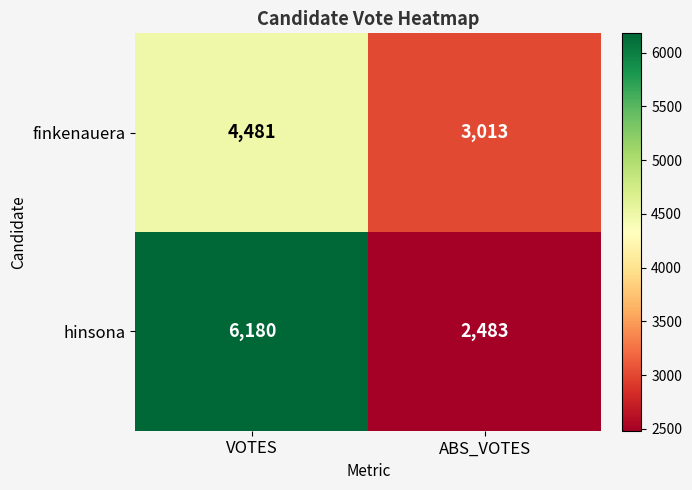

Rank the series by their maximum value, from lowest to highest.

finkenauera, hinsona